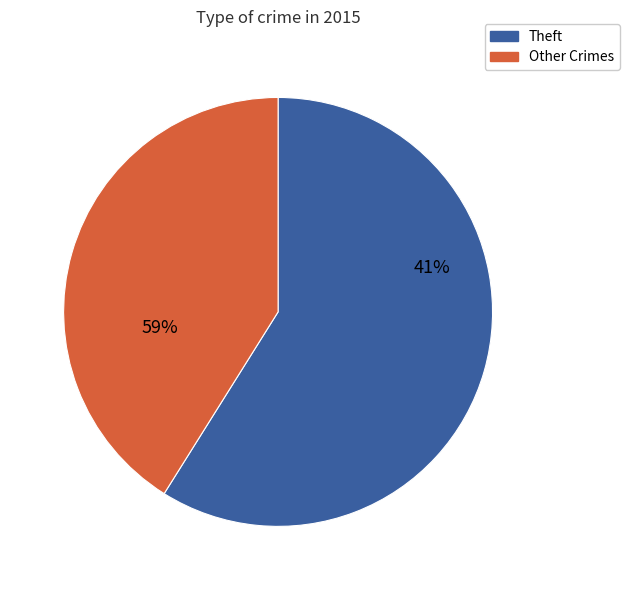

The Burglary slice represents 1% of the pie. True or false?

False